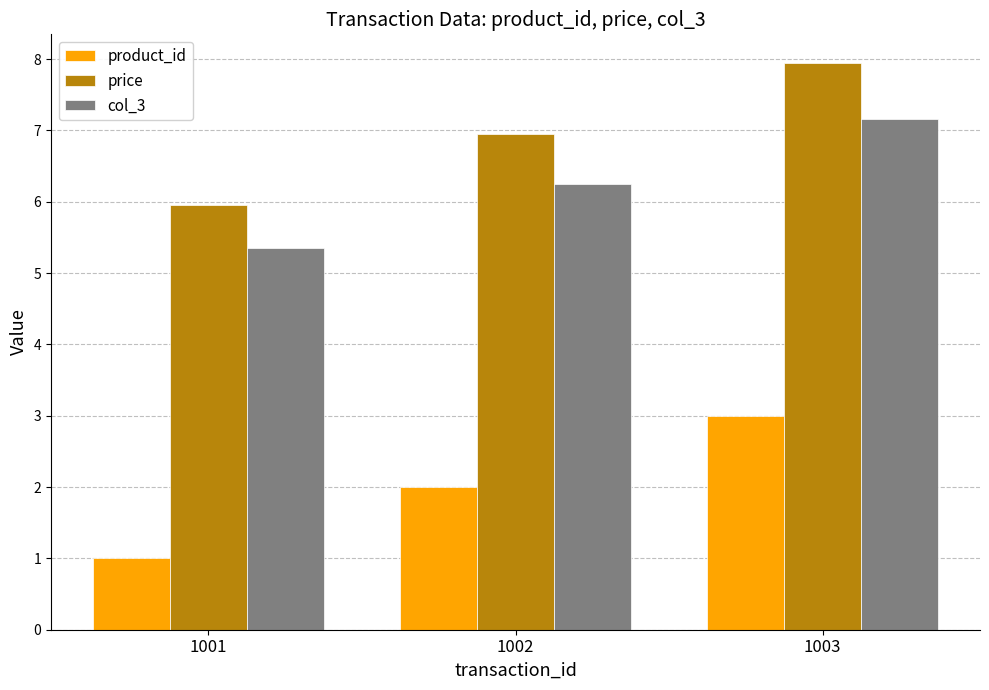

List the labels in order of col_3 value, largest first.

1003, 1002, 1001